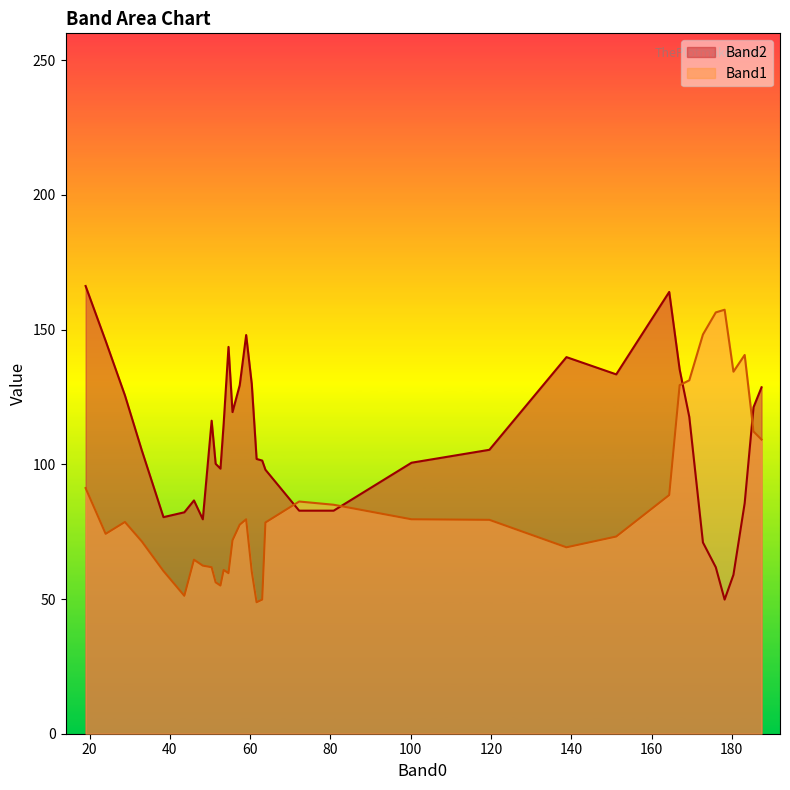

What is the maximum value shown in the chart?

166.2